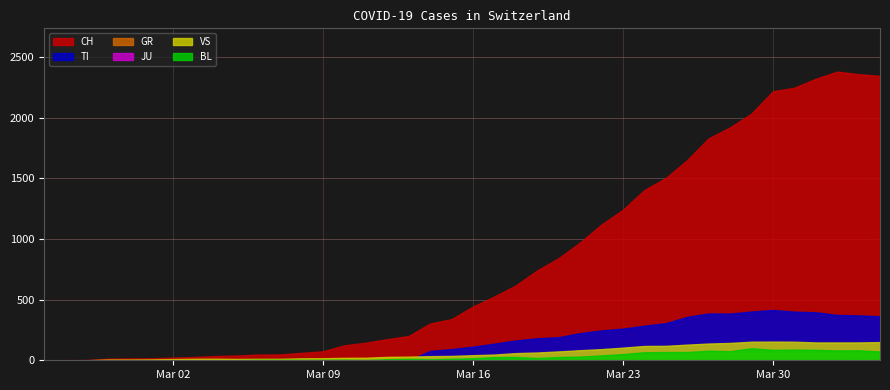

In CH, how many points are higher than both neighbors (excluding endpoints)?

1